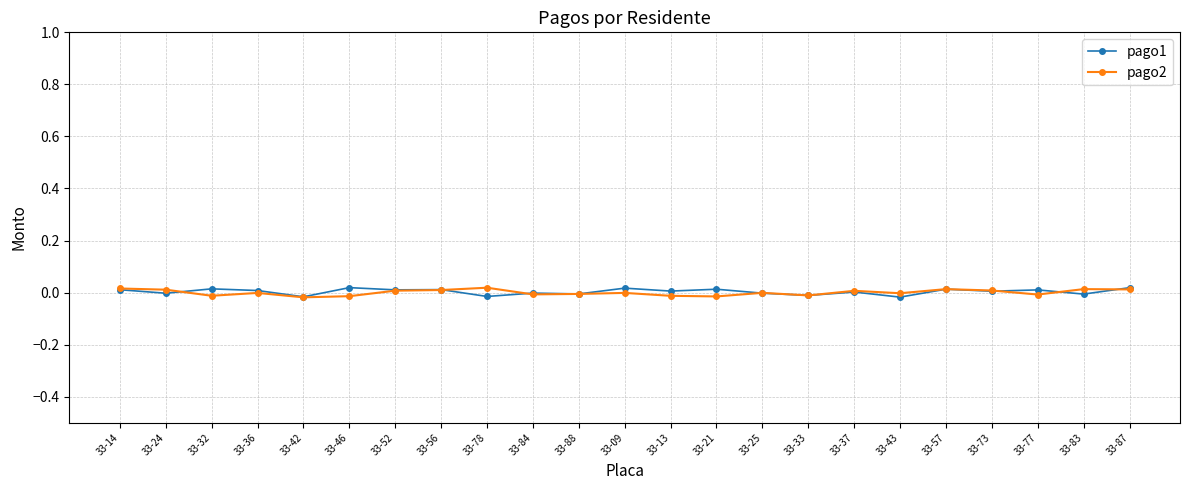

The value of pago2 at 33-73 is 0.0. True or false?

True